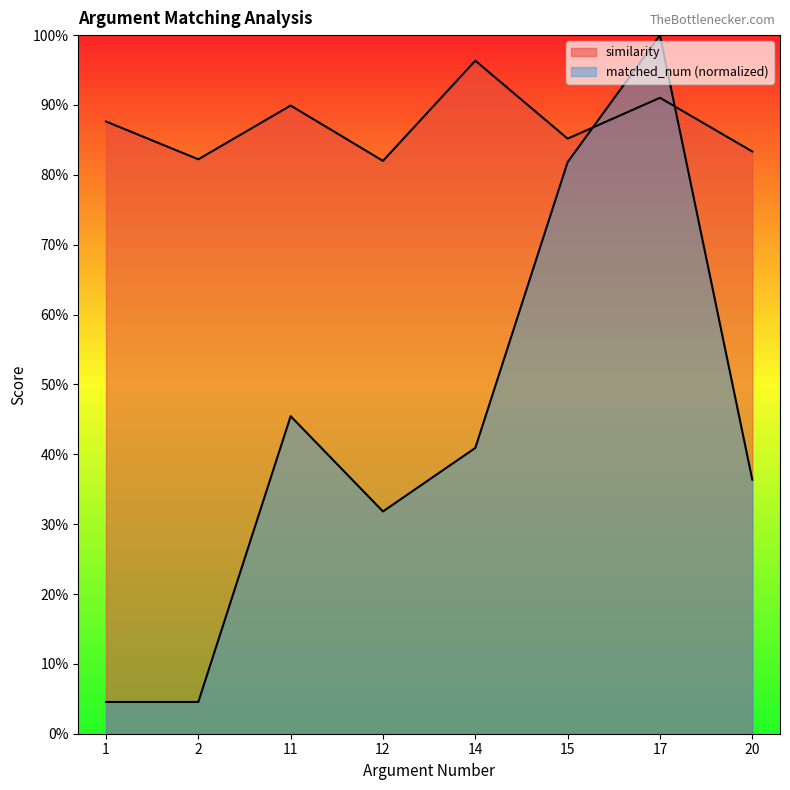

How many lines are shown in the chart?

2